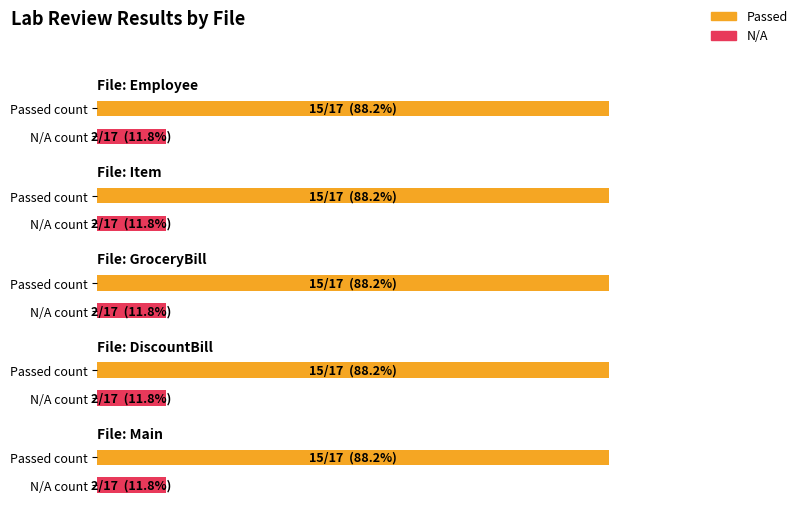

Count the number of data series in this chart.

2